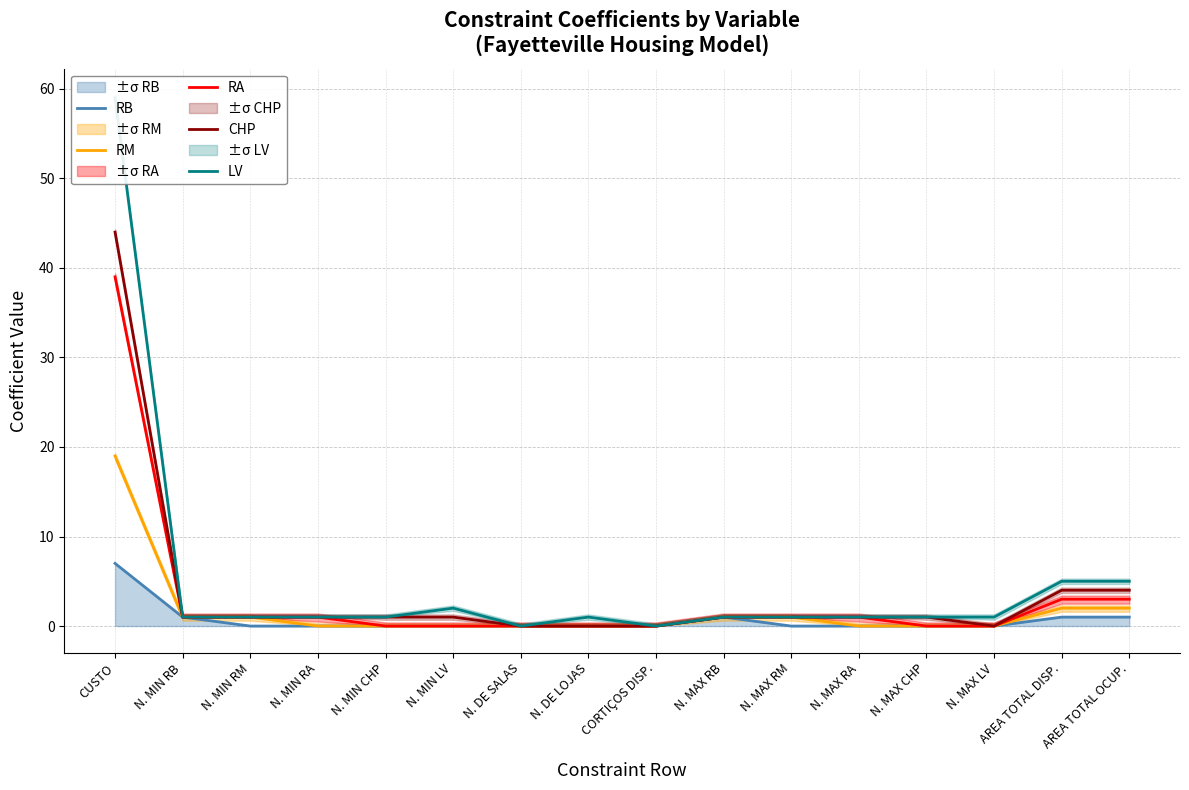

The RA series shows 3 at AREA TOTAL OCUP.. True or false?

True